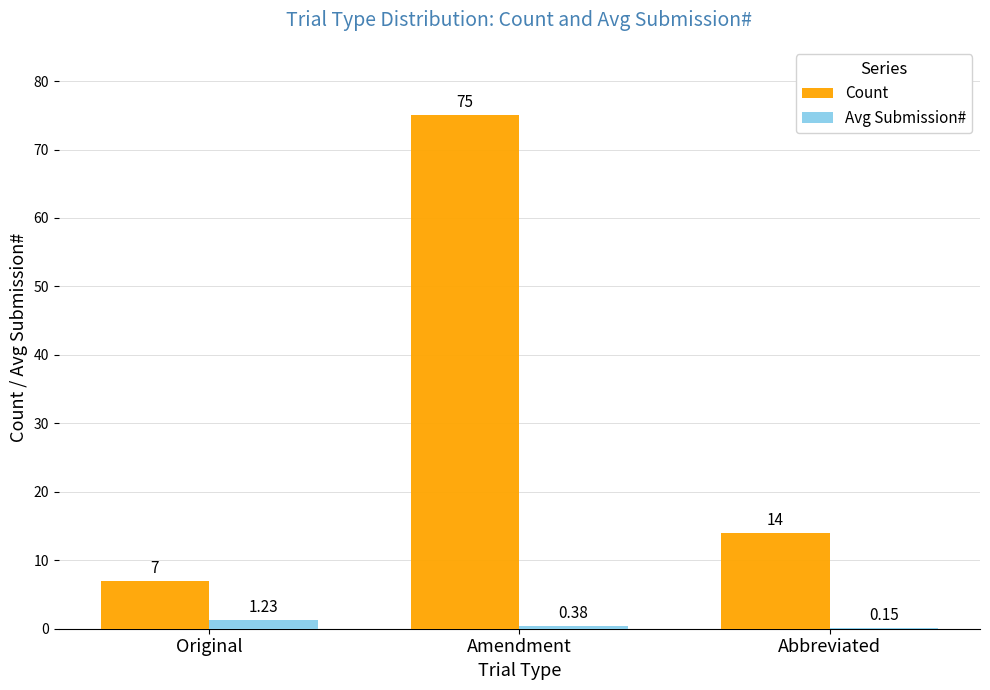

Which series has the widest spread of values?

Count